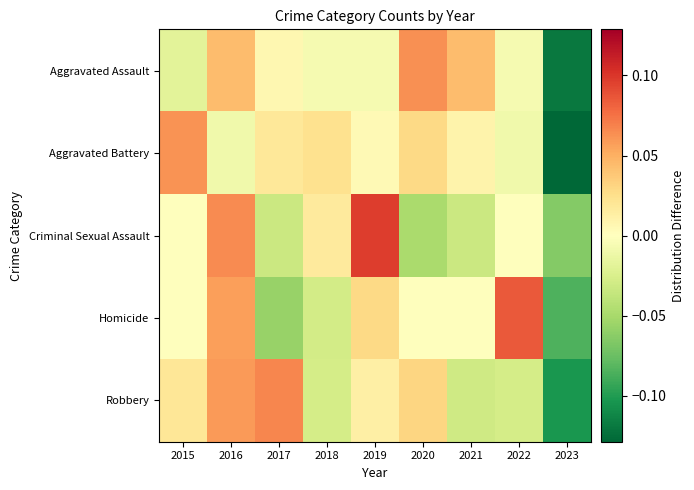

At how many categories does at least one series exceed 0?

8